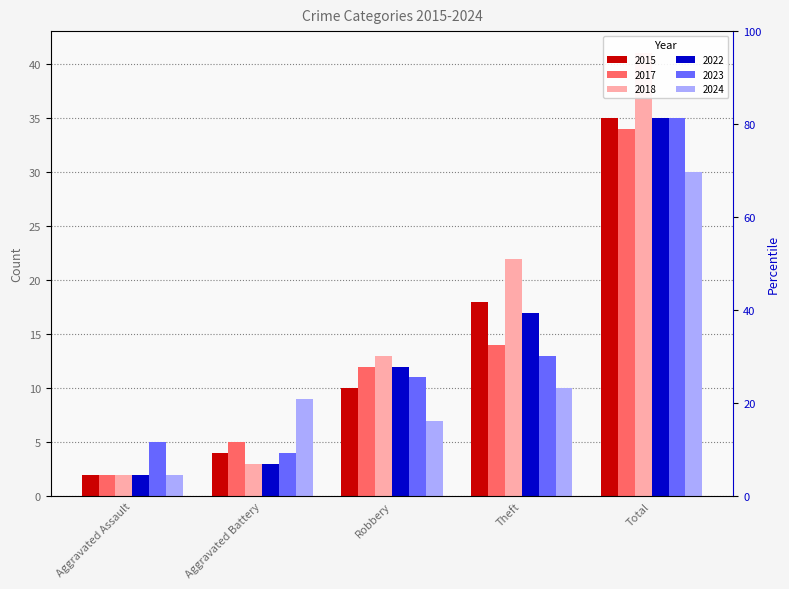

What is the sum of all 2023 values?

68